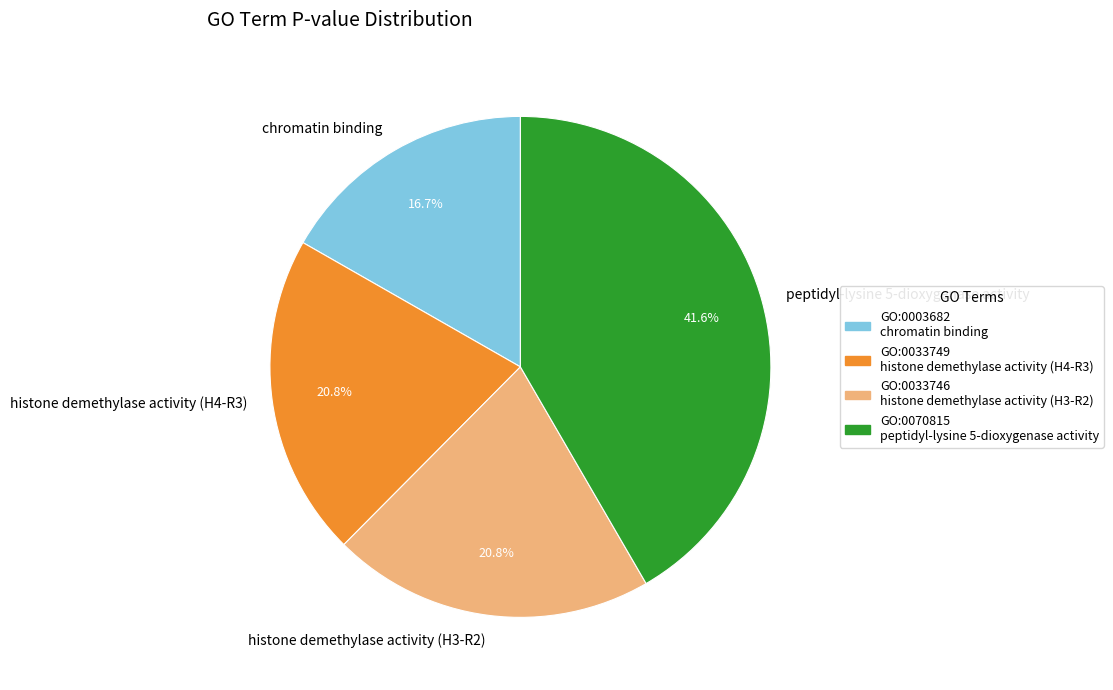

How many segments does this pie chart have?

4